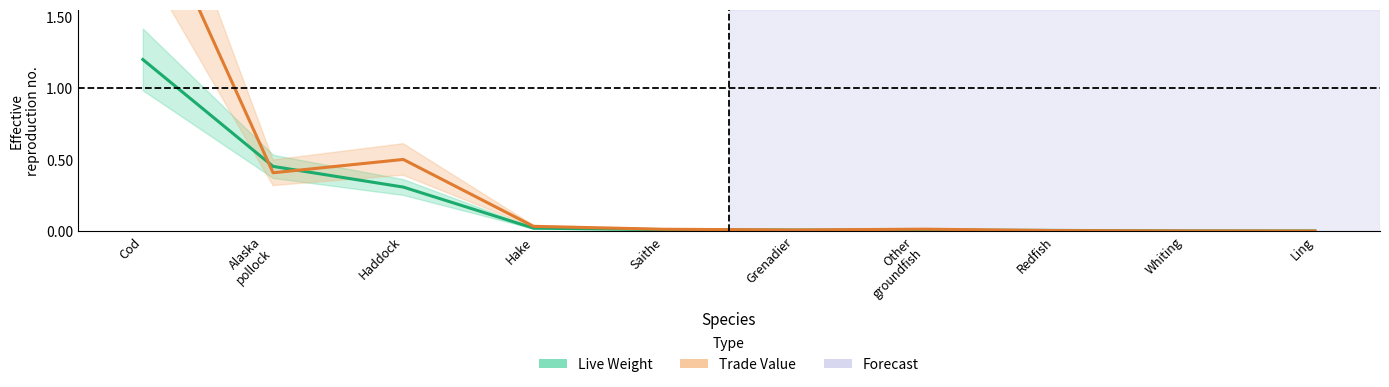

Where is the first local minimum for Trade Value?

Alaska
pollock